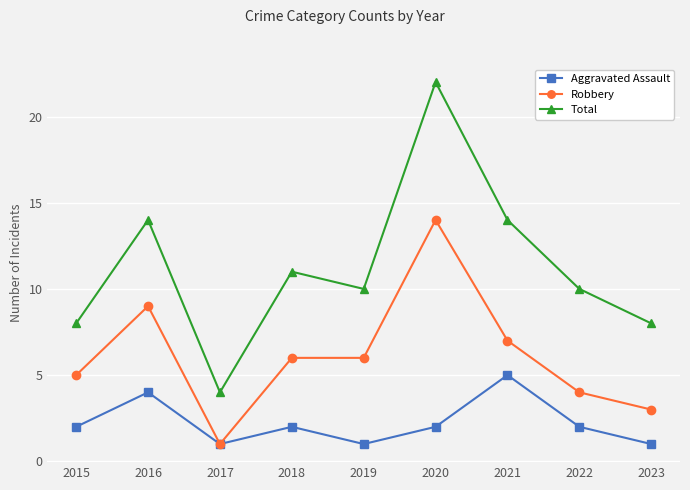

List the series in order of their overall mean, highest first.

Total, Robbery, Aggravated Assault